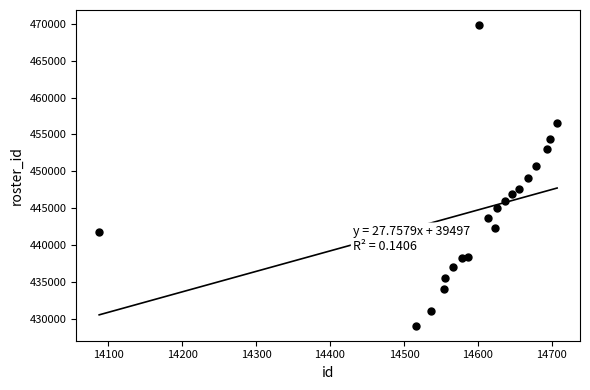

What is the range of Y values (max minus min)?

40739